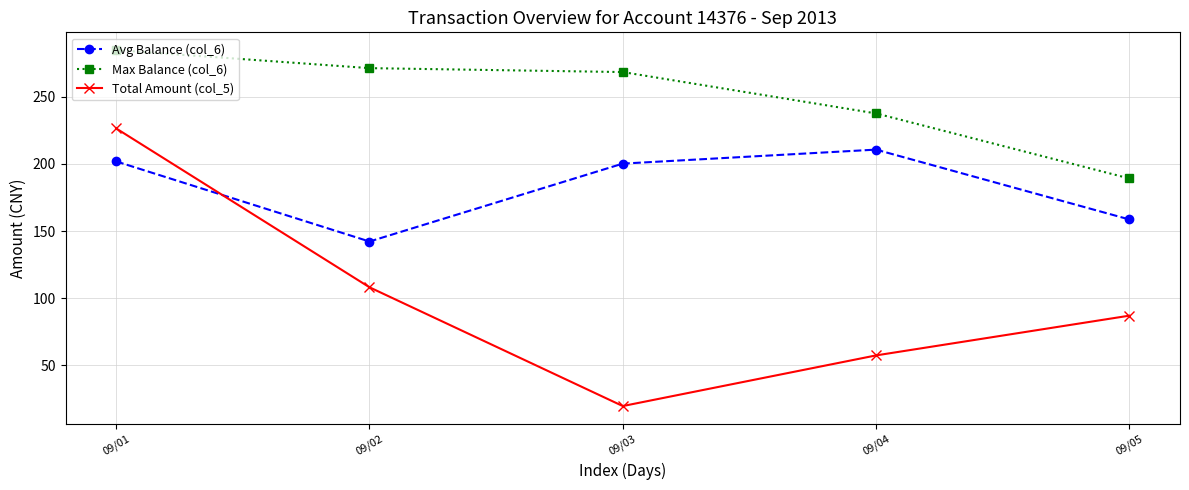

At how many categories does at least one series exceed 139?

5